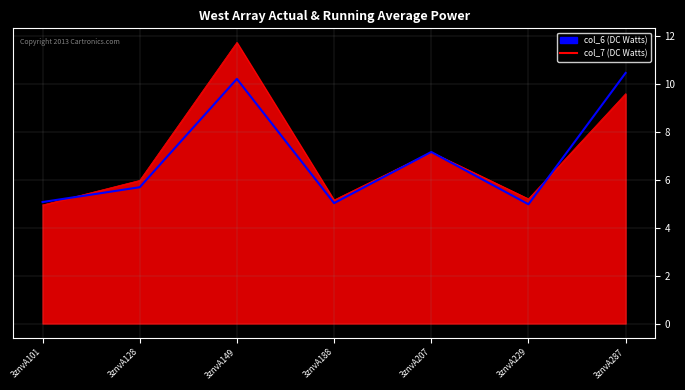

At which category is the sum across all series the highest?

3znvA149